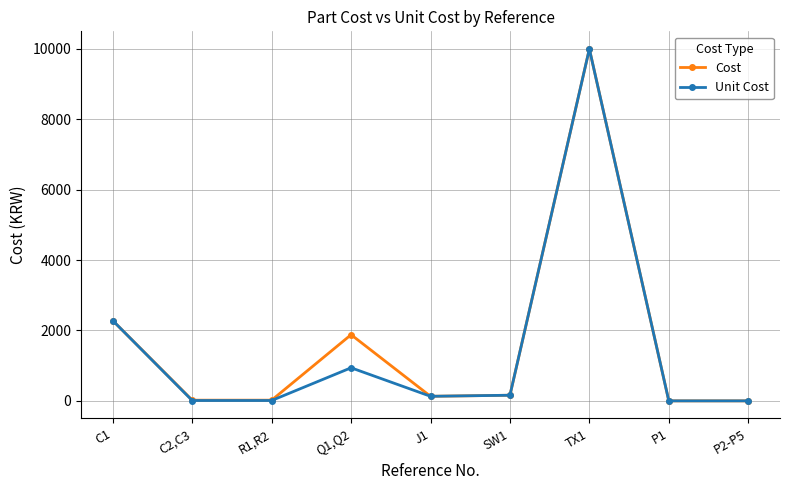

Which series changed the most between Q1,Q2 and P1?

Cost